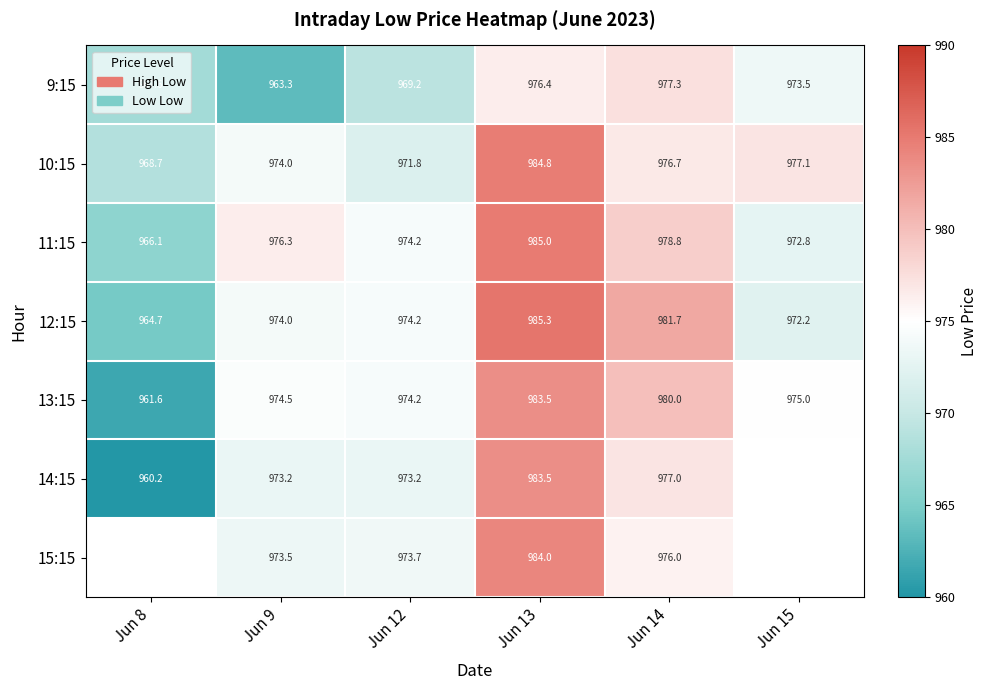

Where is 12:15 nearest to the value 975?

Jun 12